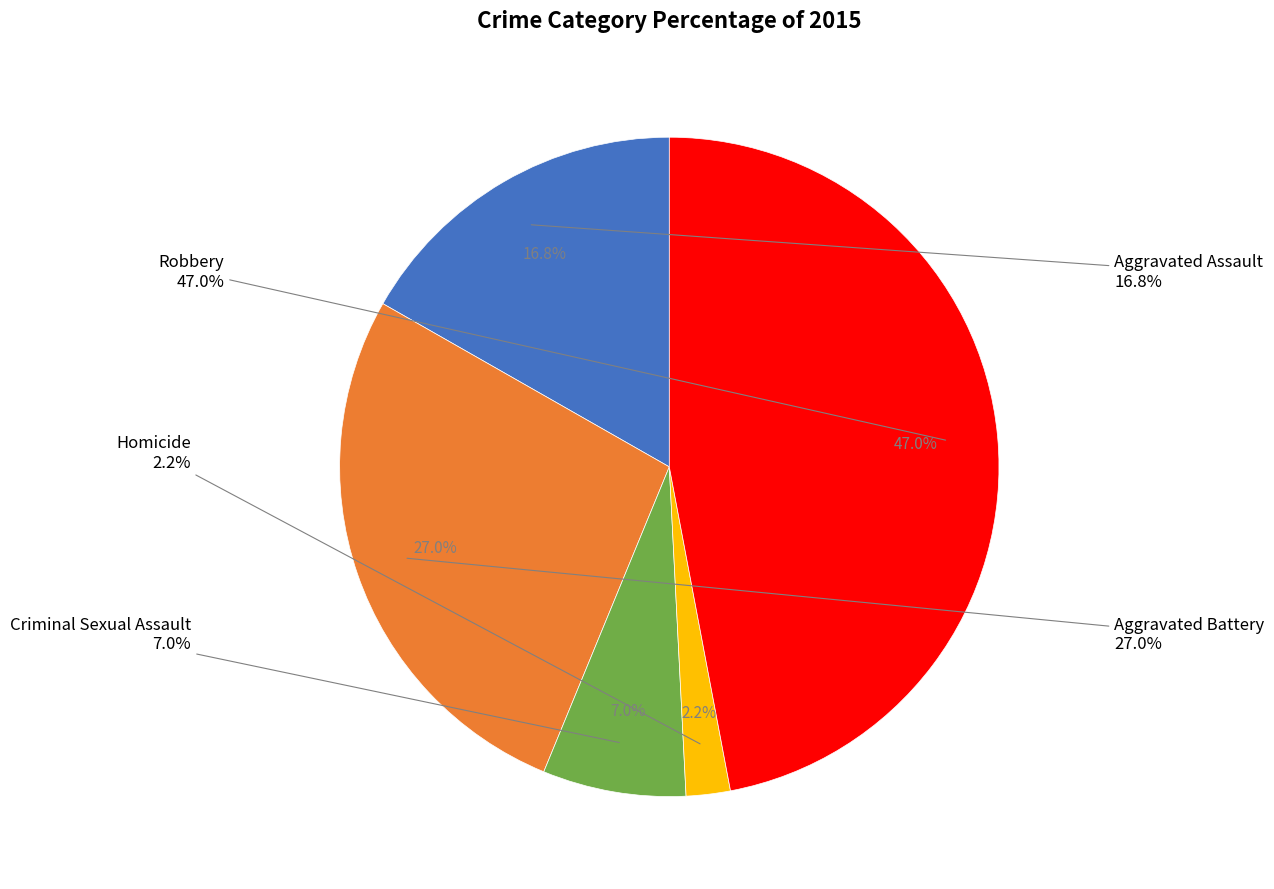

What percentage is the Homicide slice, to the nearest percent?

2%